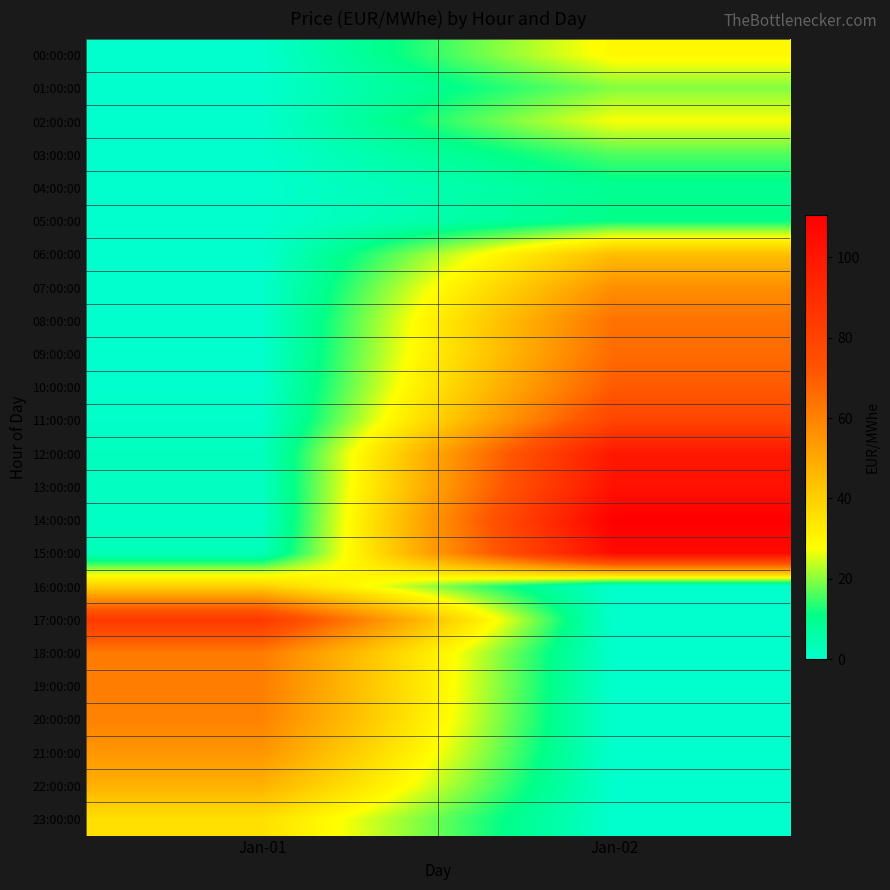

What is the total value across all series at Jan-02?

912.7